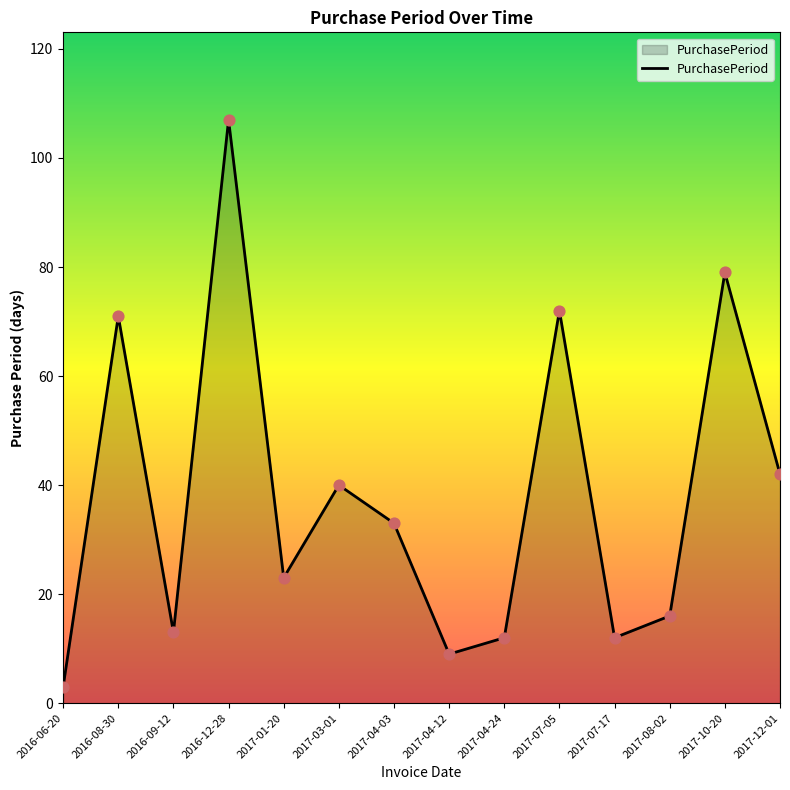

What is the change in value from 2017-04-03 to 2017-10-20?

+46